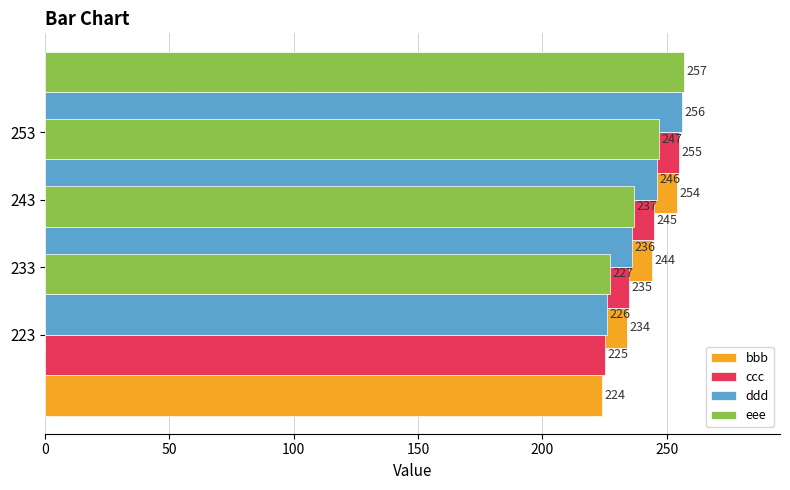

Between 50 and 150, which series saw the biggest shift?

bbb